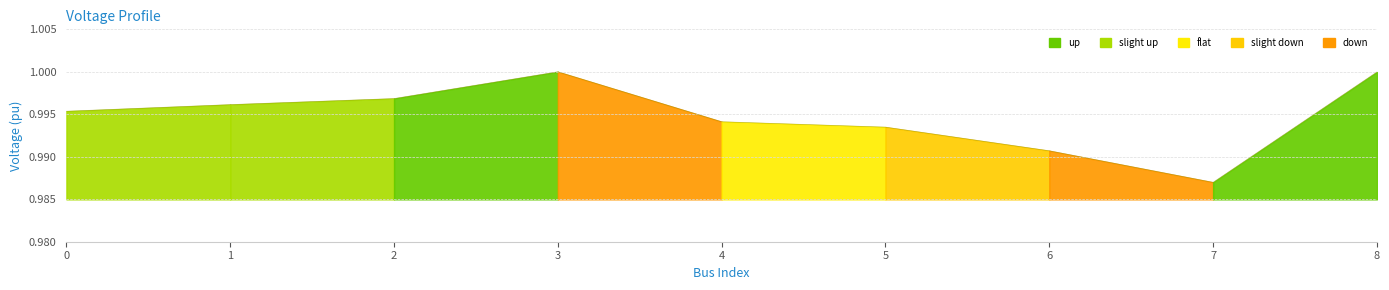

List the labels in order of value, largest first.

3, 8, 2, 1, 0, 4, 5, 6, 7